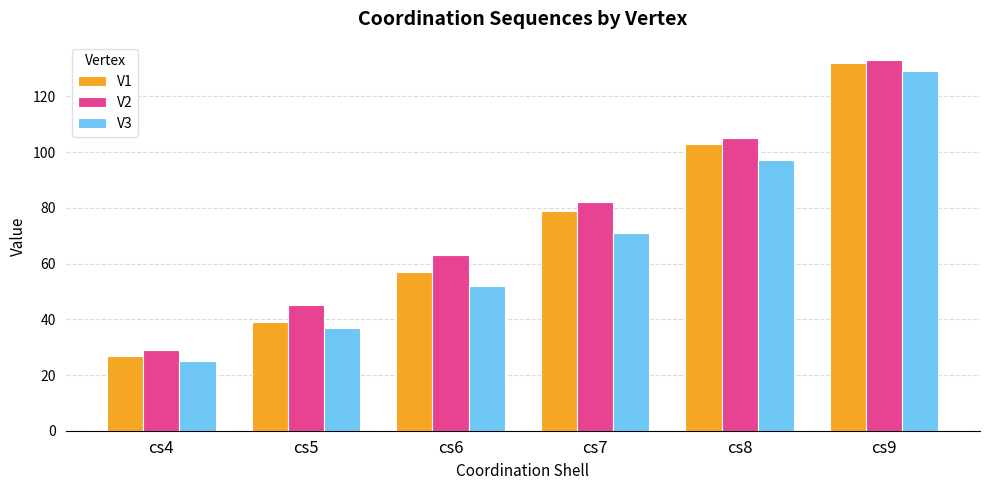

Which series has the widest spread of values?

V1